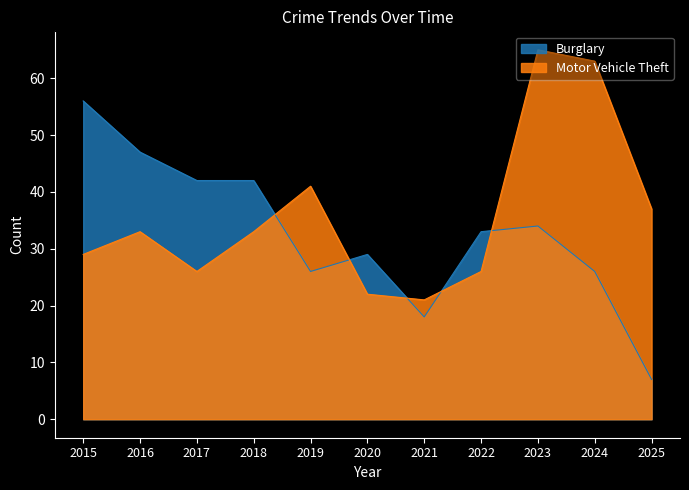

What is the sum of the Motor Vehicle Theft values at 2019 and 2017?

67